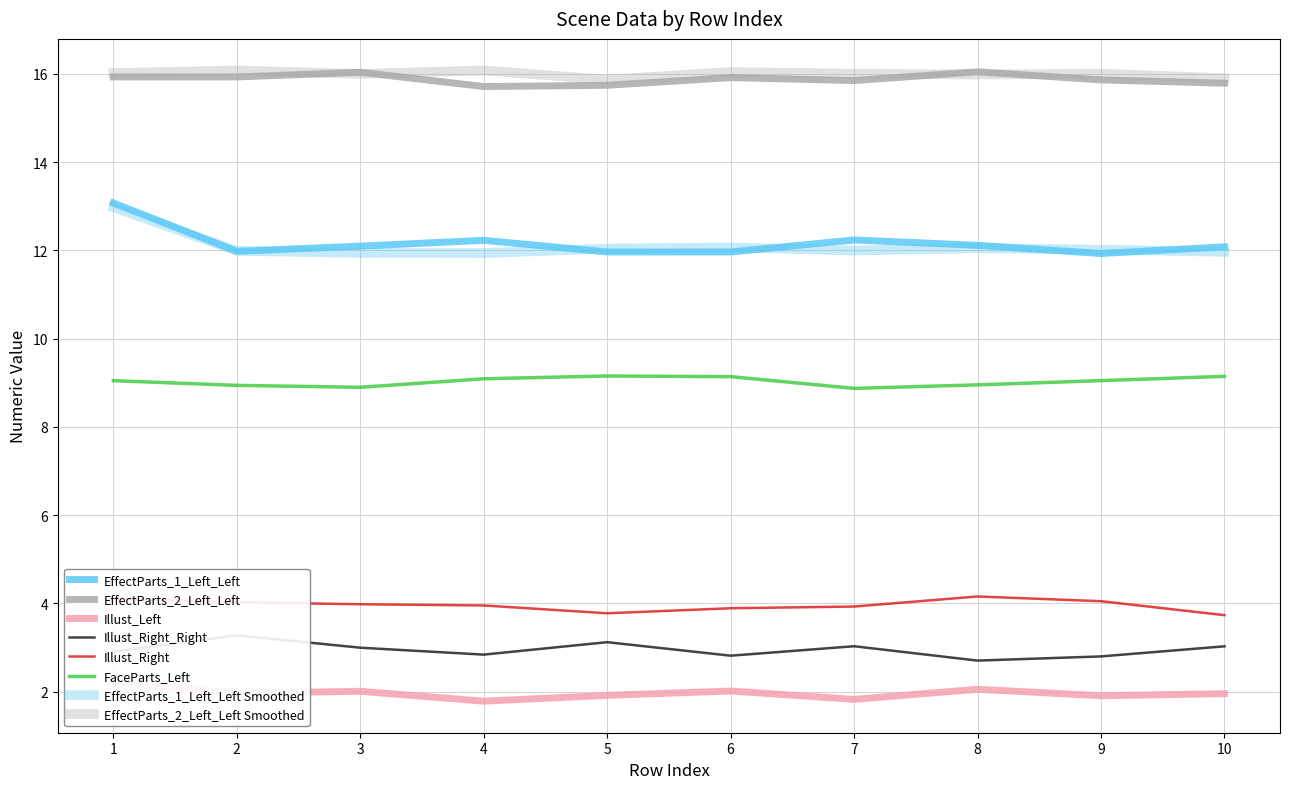

Count the number of categories in the chart.

10